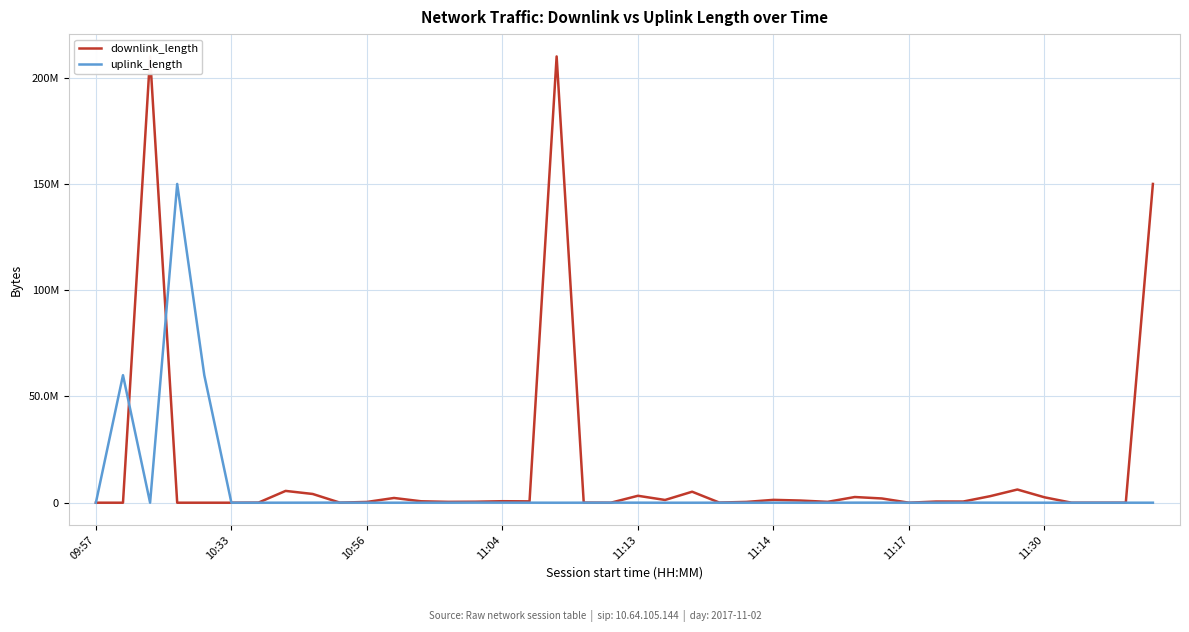

Does the chart have visible grid lines?

Yes